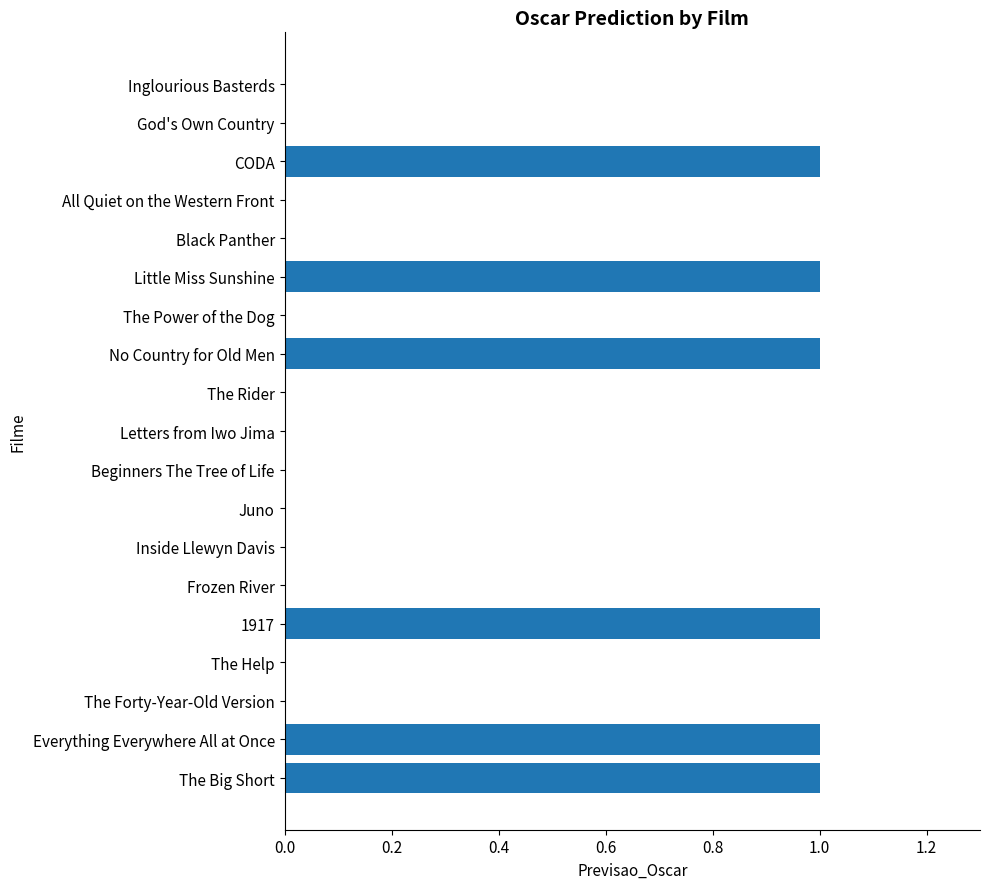

Reading top to bottom, list all the values displayed in this chart.

Inglourious Basterds=0	God's Own Country=0	CODA=1	All Quiet on the Western Front=0	Black Panther=0	Little Miss Sunshine=1	The Power of the Dog=0	No Country for Old Men=1	The Rider=0	Letters from Iwo Jima=0	Beginners The Tree of Life=0	Juno=0	Inside Llewyn Davis=0	Frozen River=0	1917=1	The Help=0	The Forty-Year-Old Version=0	Everything Everywhere All at Once=1	The Big Short=1